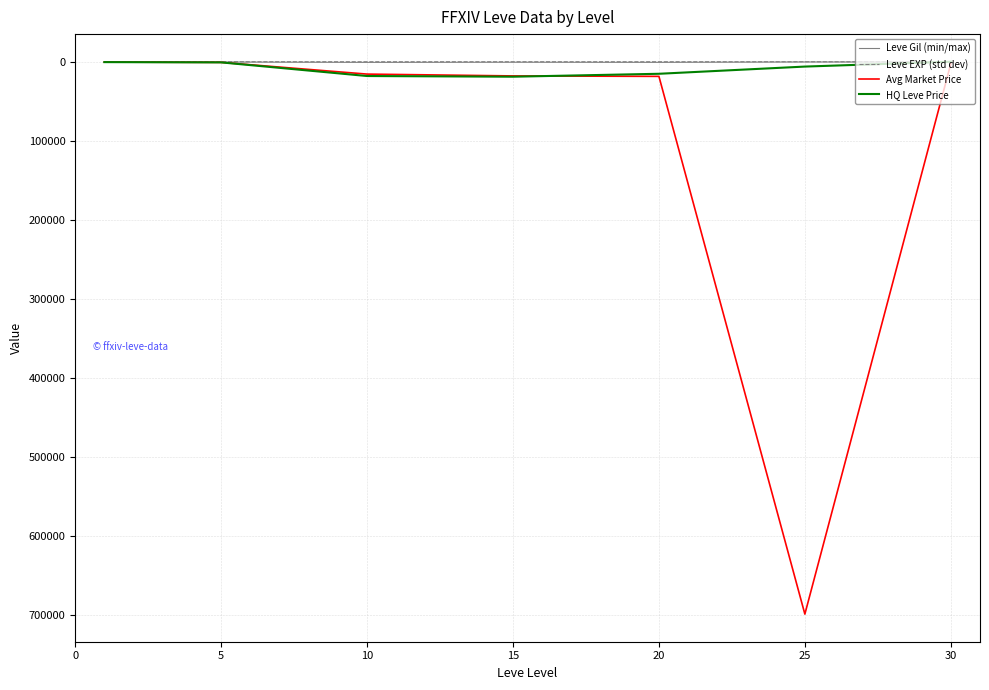

Which series has the largest total across all categories?

Avg Market Price